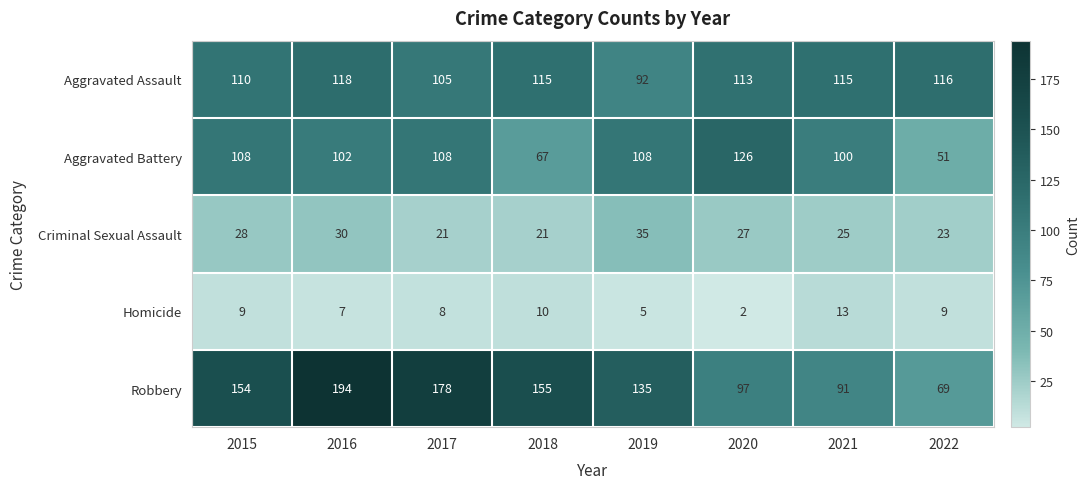

Rank the series by their maximum value, from highest to lowest.

Robbery, Aggravated Battery, Aggravated Assault, Criminal Sexual Assault, Homicide